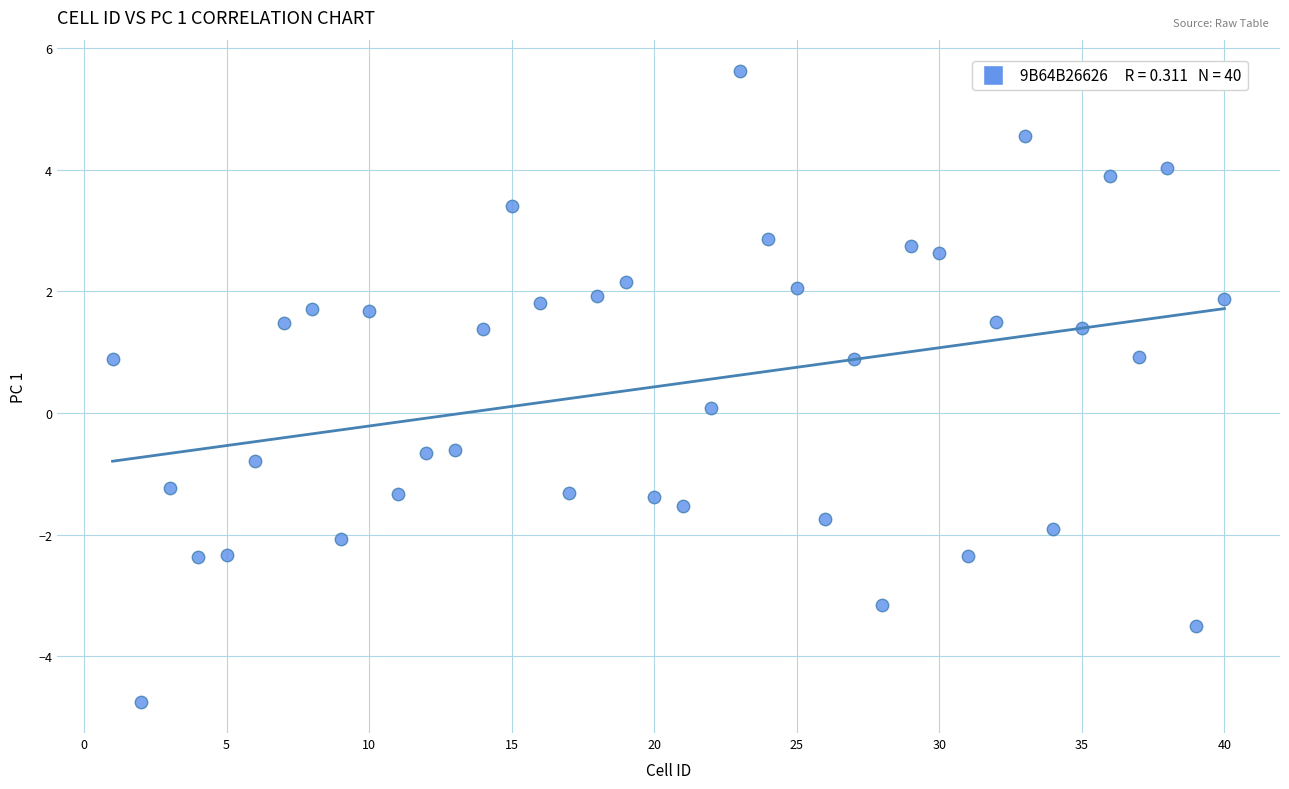

What is the range of Y values (max minus min)?

10.4